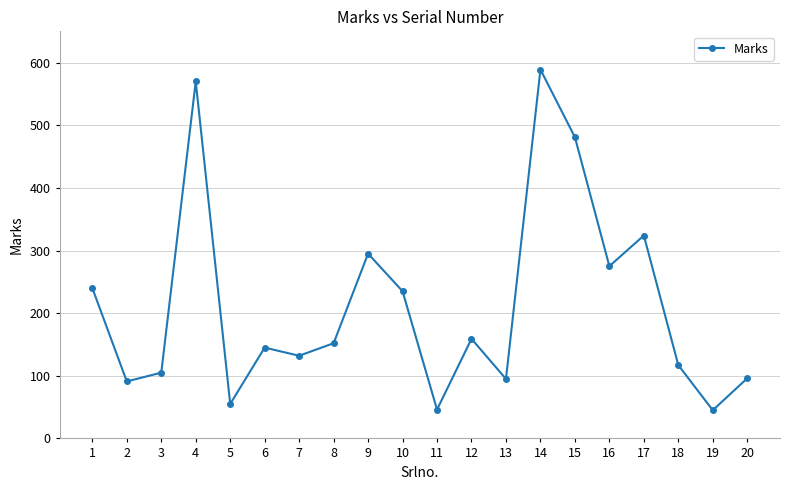

What is the value of the 17th point from the left?

324